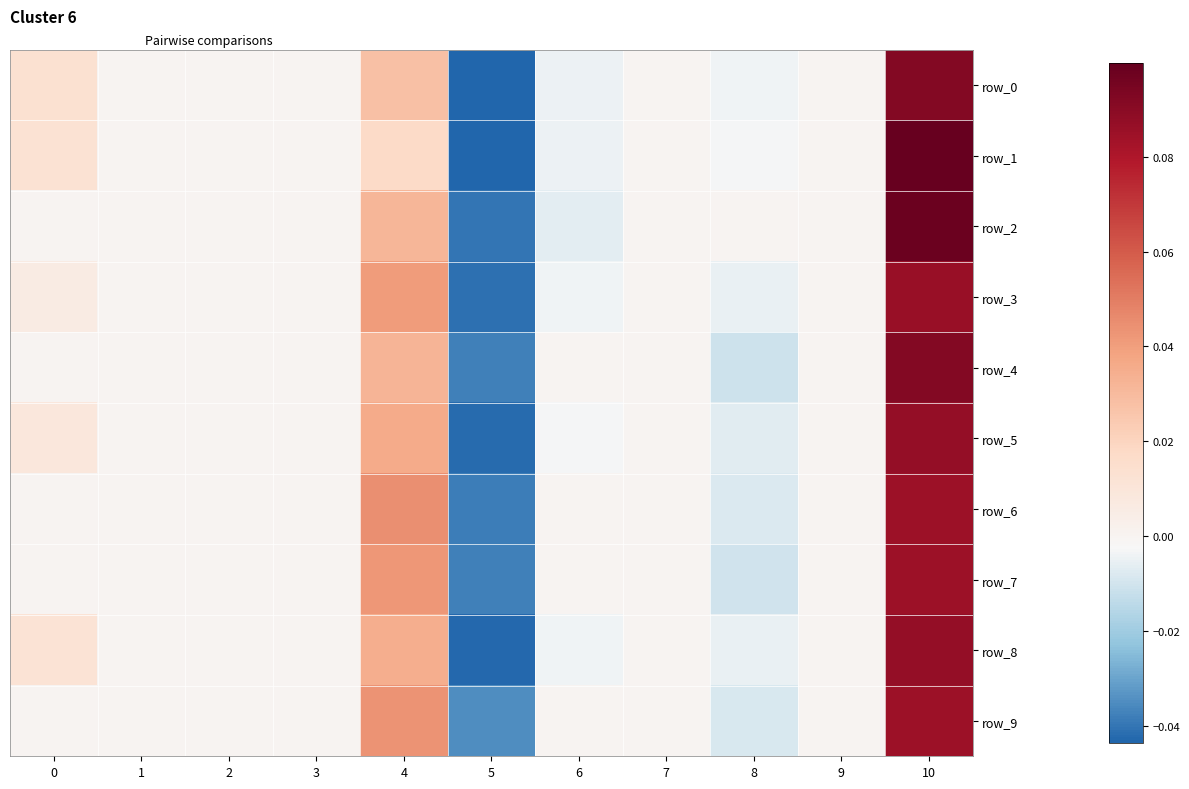

True or false: row_6 has a value of 0.0 at 9.

True